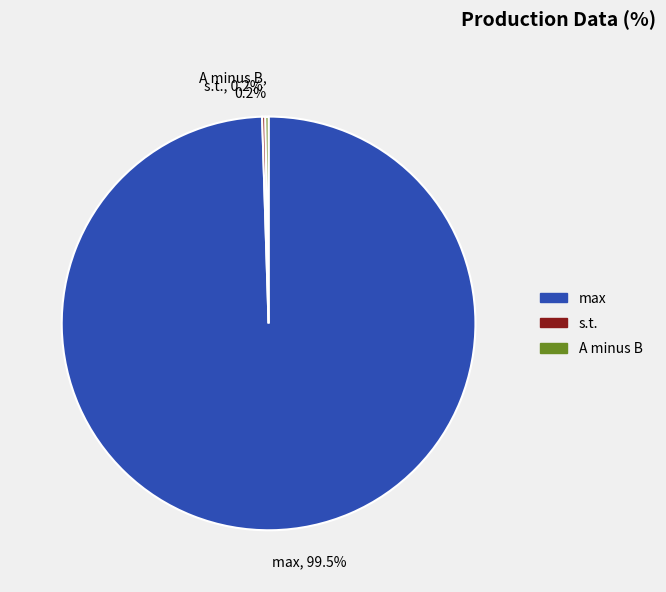

Does max, 99.5% represent more than half of the total?

Yes